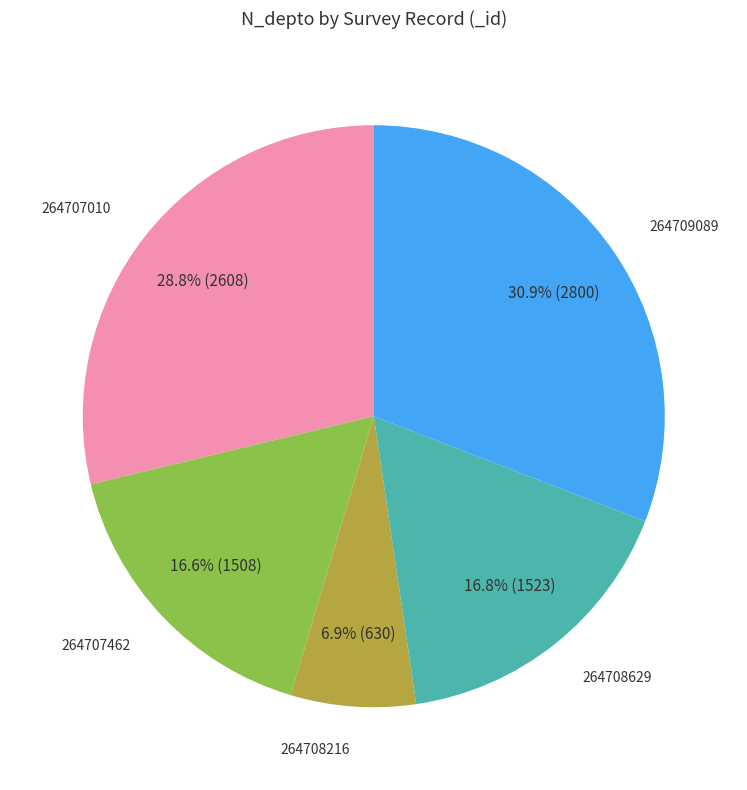

Is there any slice that represents more than half of the pie?

No